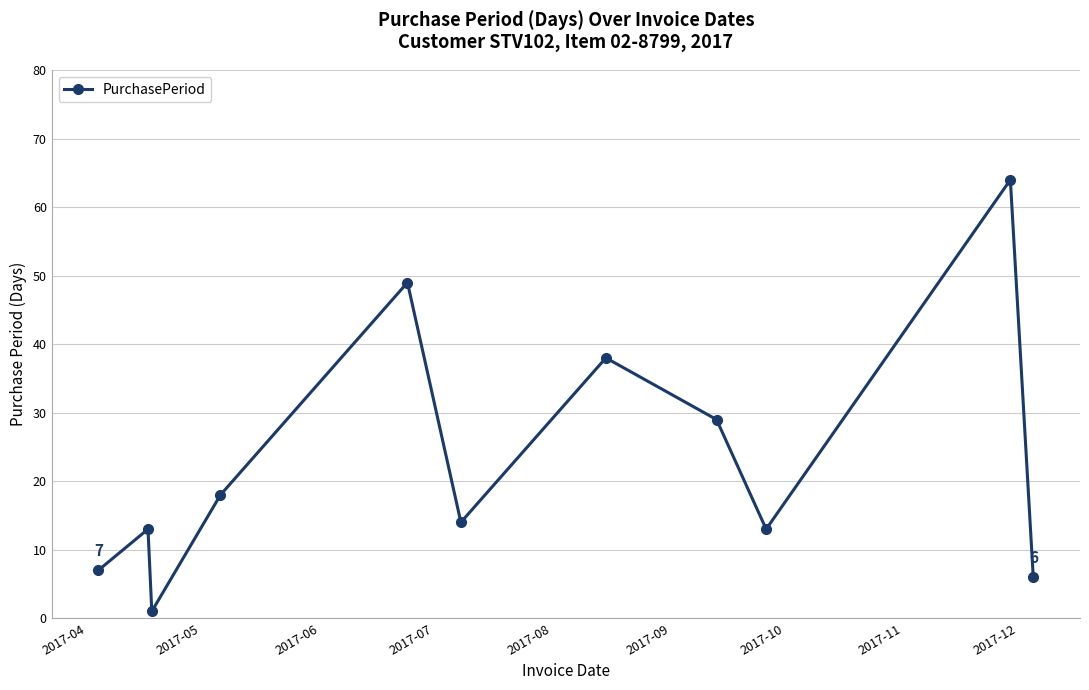

How many points are higher than both their immediate neighbors (excluding endpoints)?

4